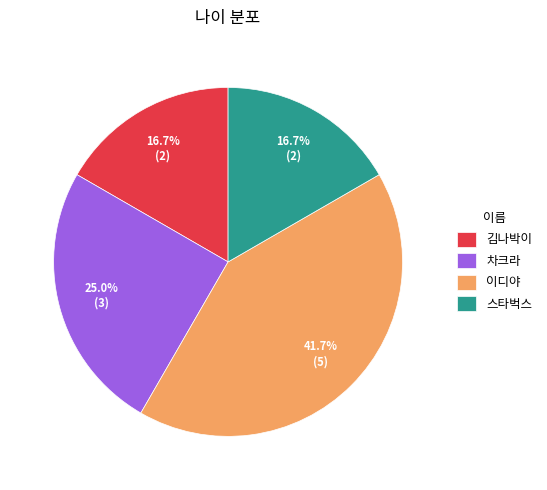

To the nearest percent, what is the difference between the 스타벅스 and 이디야 slice percentages?

25%